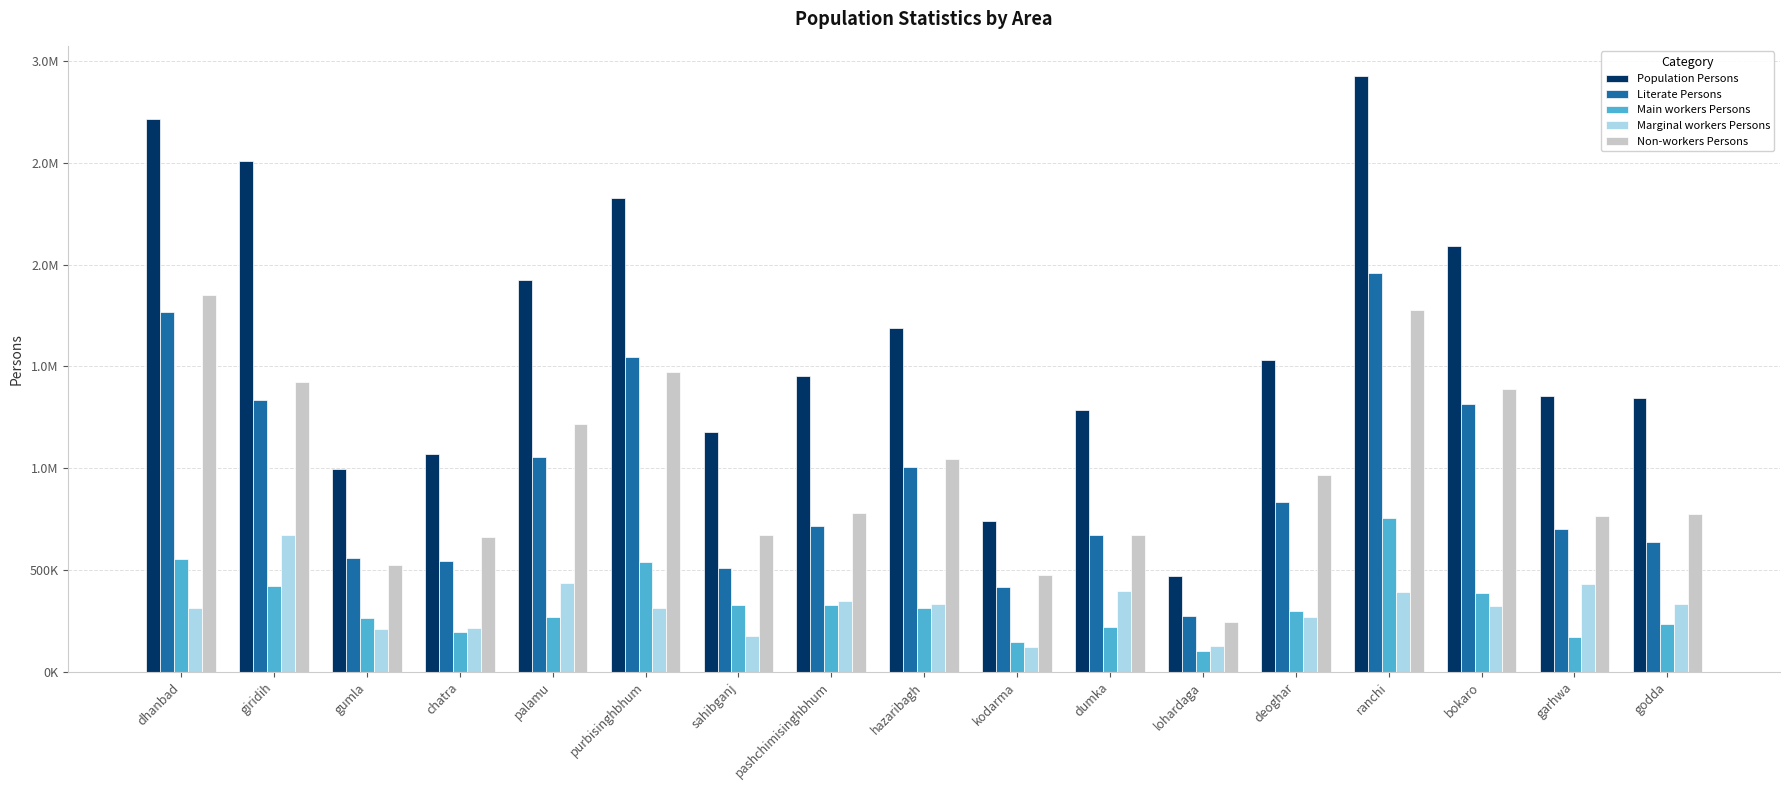

Between palamu and godda, which series saw the biggest shift?

Population Persons